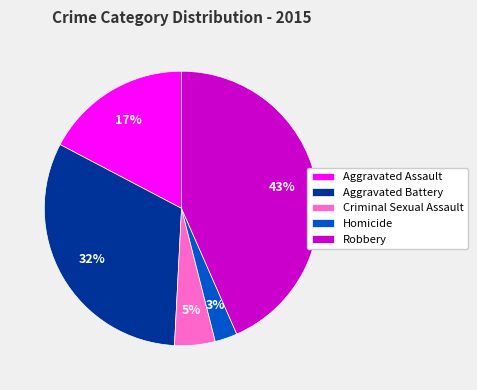

True or false: Aggravated Battery accounts for 24% of the total.

False